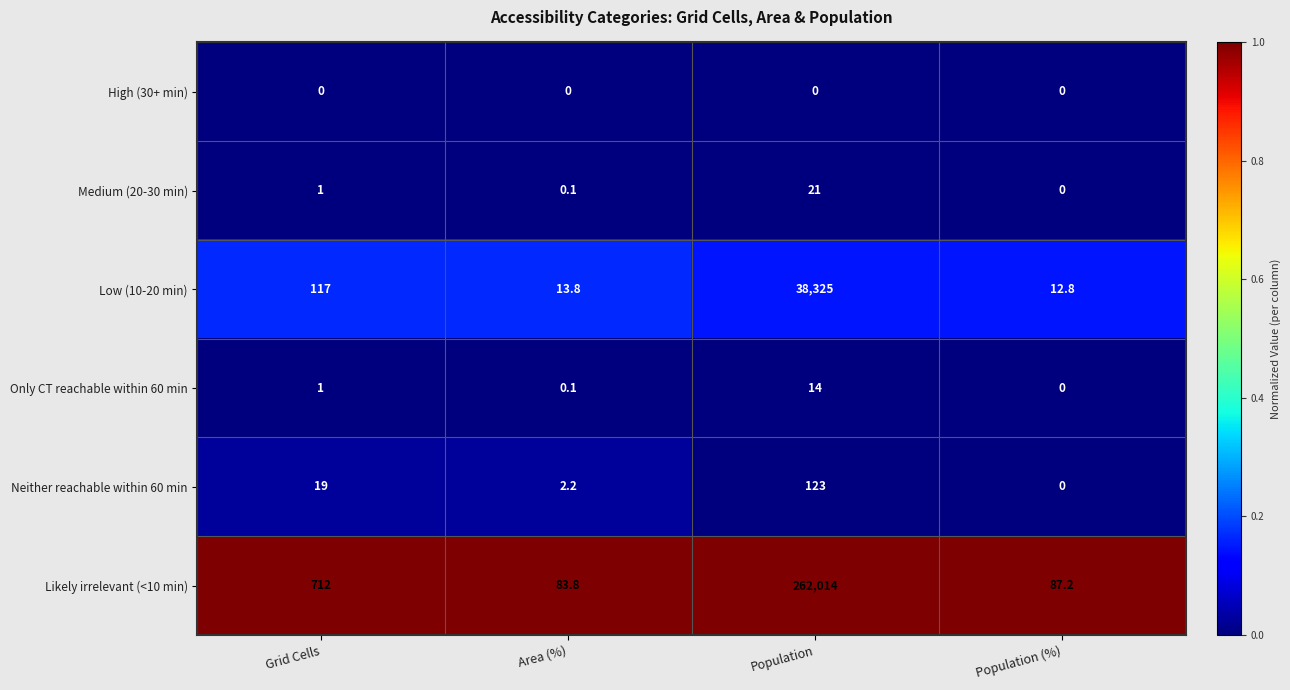

Rank the series at Population from highest to lowest value.

Likely irrelevant (<10 min), Low (10-20 min), Neither reachable within 60 min, Medium (20-30 min), Only CT reachable within 60 min, High (30+ min)